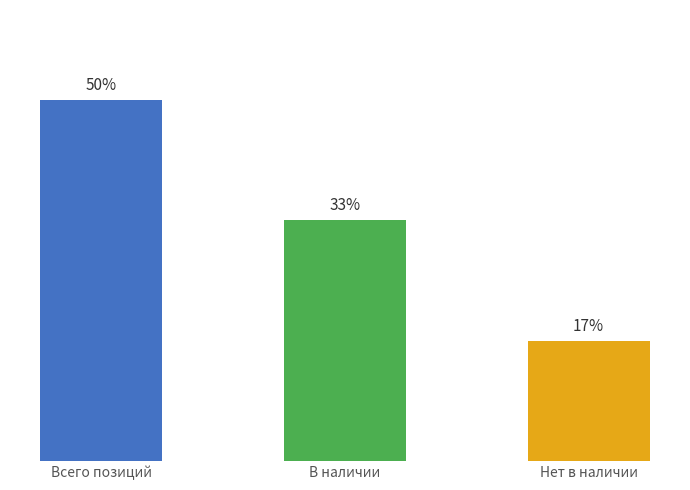

What is the label of the 3rd bar from the left?

Нет в наличии